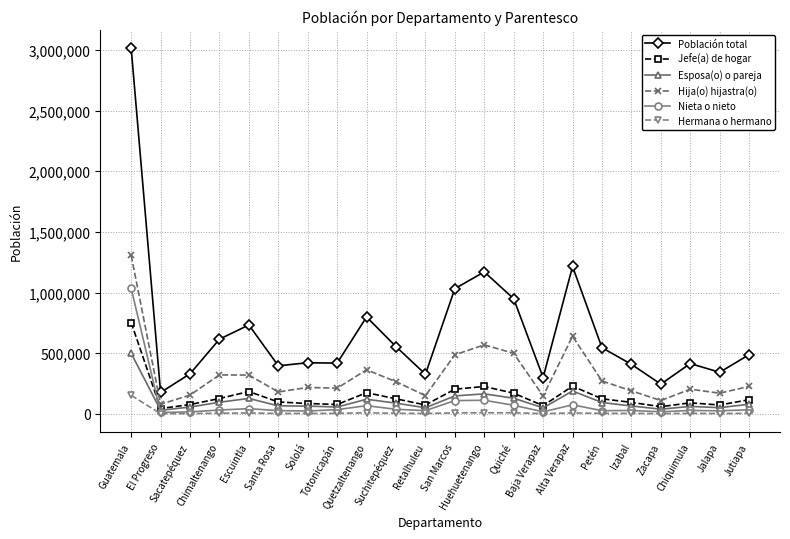

What is the difference between the Hija(o) hijastra(o) values at Sololá and Chiquimula?

14367